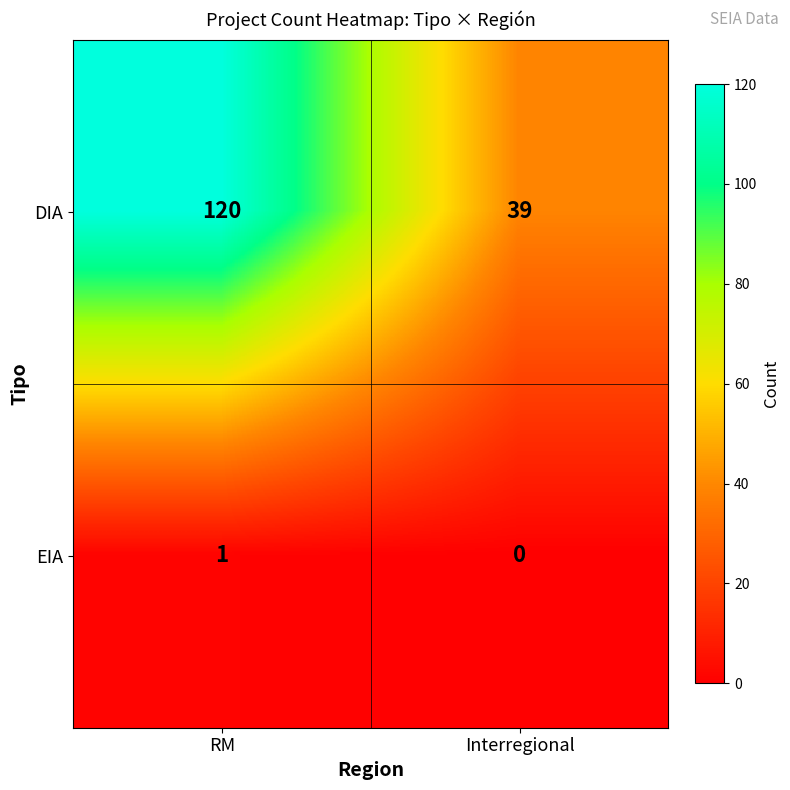

Rank the series by their maximum value, from highest to lowest.

DIA, EIA